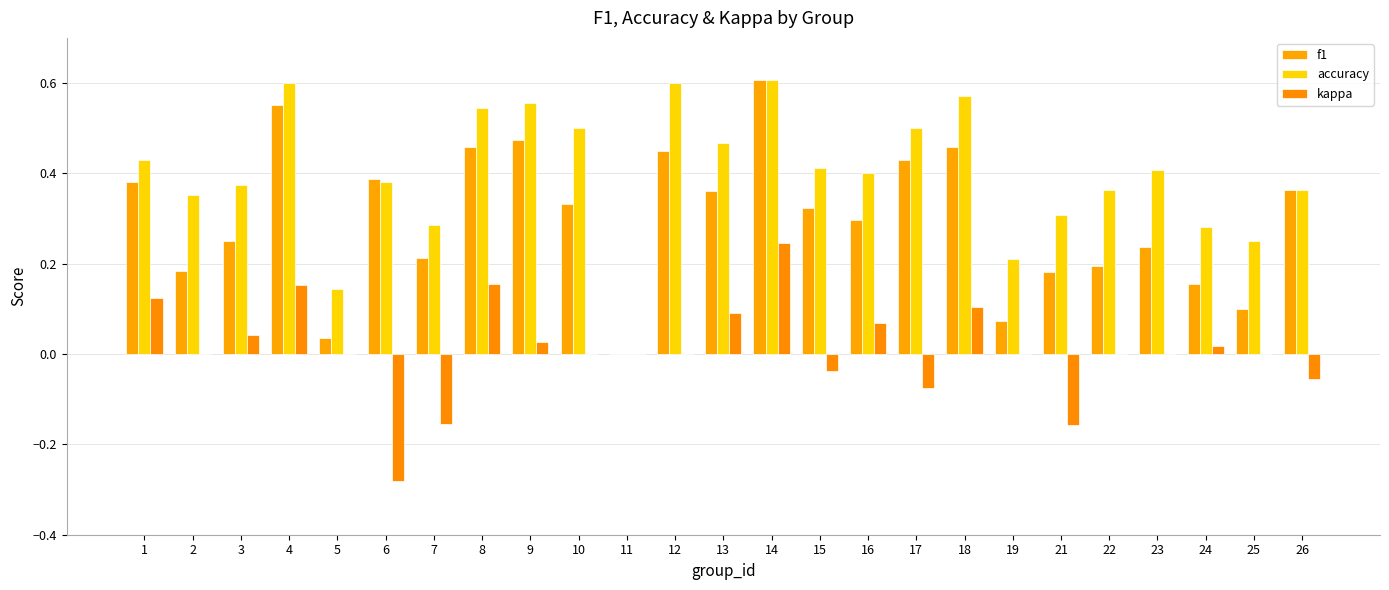

Are the bars grouped side by side (vs. stacked)?

Yes